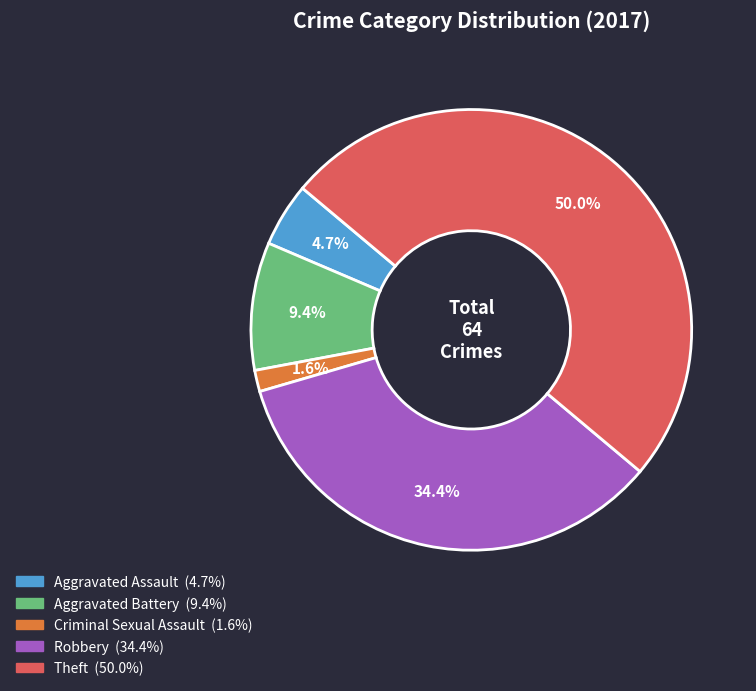

How many segments does this pie chart have?

5